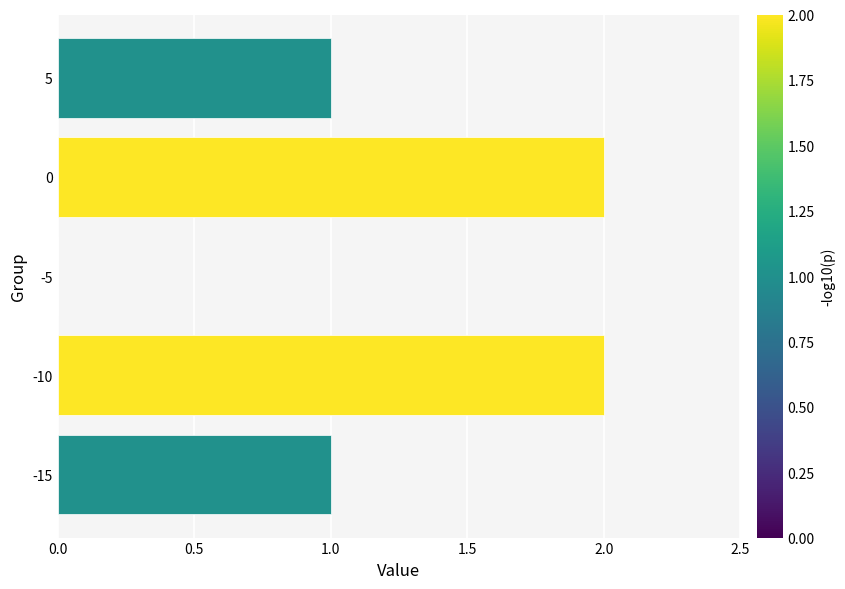

What is the change in value from -15 to -10?

+1